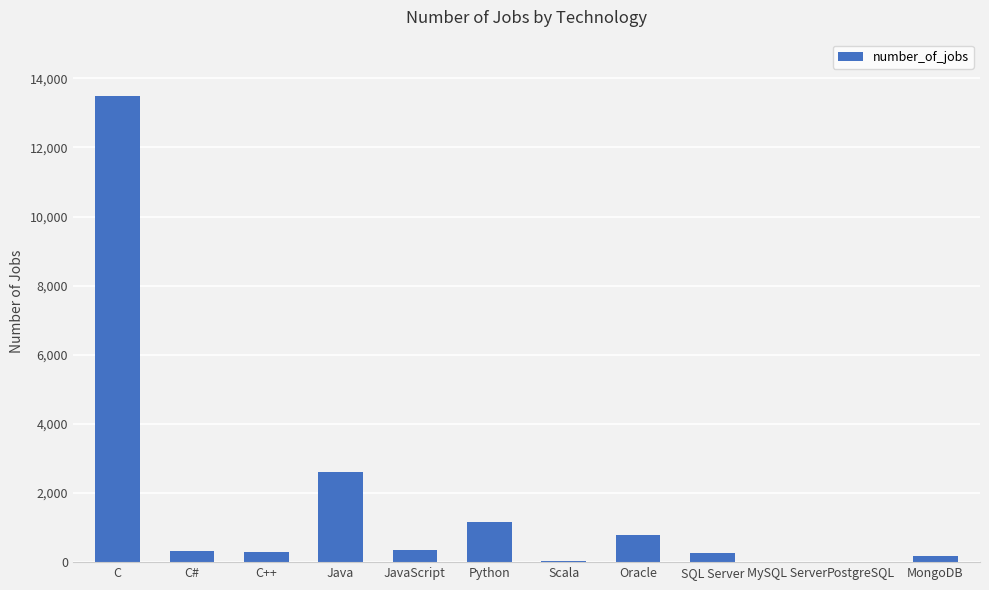

How many data points does each series have?

12